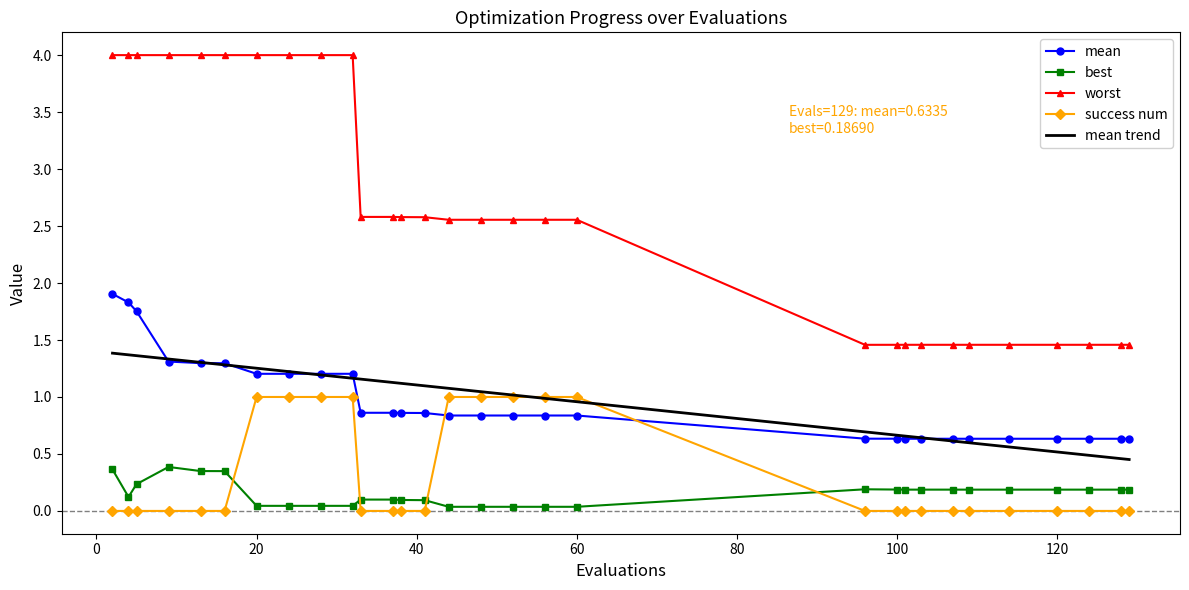

Reading left to right, what are all the values shown in this chart?

mean: 2=1.9	4=1.8	5=1.8	9=1.3	13=1.3	16=1.3	20=1.2	24=1.2	28=1.2	32=1.2	33=0.9	37=0.9	38=0.9	41=0.9	44=0.8	48=0.8	52=0.8	56=0.8	60=0.8	96=0.6	100=0.6	101=0.6	103=0.6	107=0.6	109=0.6	114=0.6	120=0.6	124=0.6	128=0.6	129=0.6
best: 2=0.4	4=0.1	5=0.2	9=0.4	13=0.3	16=0.3	20=0.0	24=0.0	28=0.0	32=0.0	33=0.1	37=0.1	38=0.1	41=0.1	44=0.0	48=0.0	52=0.0	56=0.0	60=0.0	96=0.2	100=0.2	101=0.2	103=0.2	107=0.2	109=0.2	114=0.2	120=0.2	124=0.2	128=0.2	129=0.2
worst: 2=4.0	4=4.0	5=4.0	9=4.0	13=4.0	16=4.0	20=4.0	24=4.0	28=4.0	32=4.0	33=2.6	37=2.6	38=2.6	41=2.6	44=2.6	48=2.6	52=2.6	56=2.6	60=2.6	96=1.5	100=1.5	101=1.5	103=1.5	107=1.5	109=1.5	114=1.5	120=1.5	124=1.5	128=1.5	129=1.5
success num: 2=0.0	4=0.0	5=0.0	9=0.0	13=0.0	16=0.0	20=1.0	24=1.0	28=1.0	32=1.0	33=0.0	37=0.0	38=0.0	41=0.0	44=1.0	48=1.0	52=1.0	56=1.0	60=1.0	96=0.0	100=0.0	101=0.0	103=0.0	107=0.0	109=0.0	114=0.0	120=0.0	124=0.0	128=0.0	129=0.0